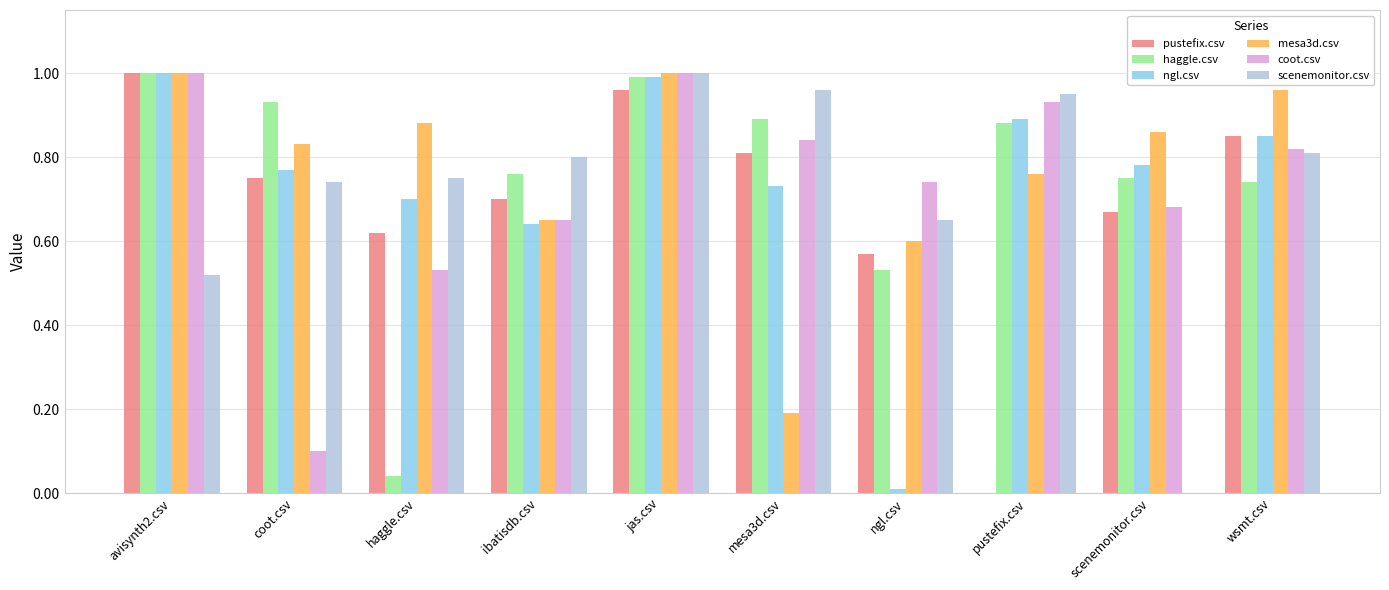

Is the value of ngl.csv at mesa3d.csv greater than the value of scenemonitor.csv at mesa3d.csv?

No